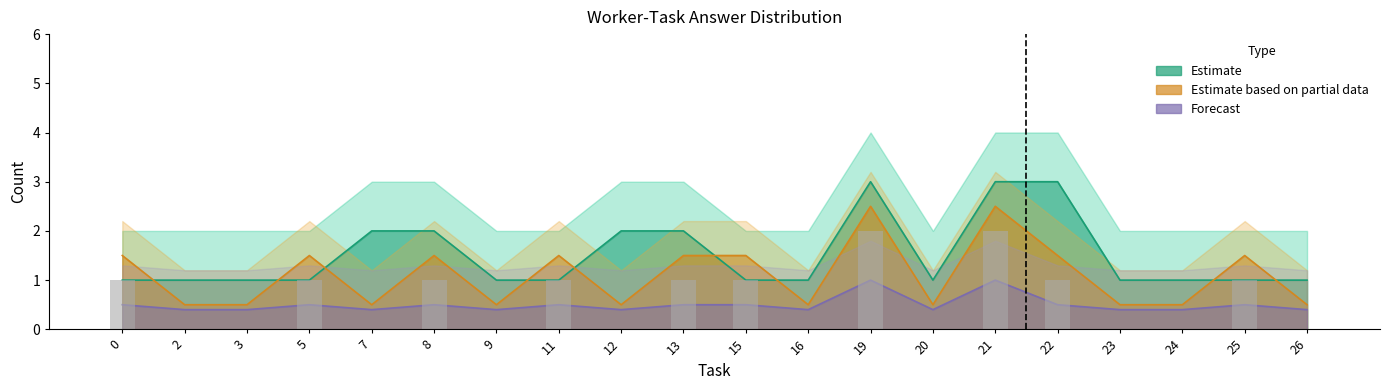

True or false: sum_answer has a value of 0 at 2.

True